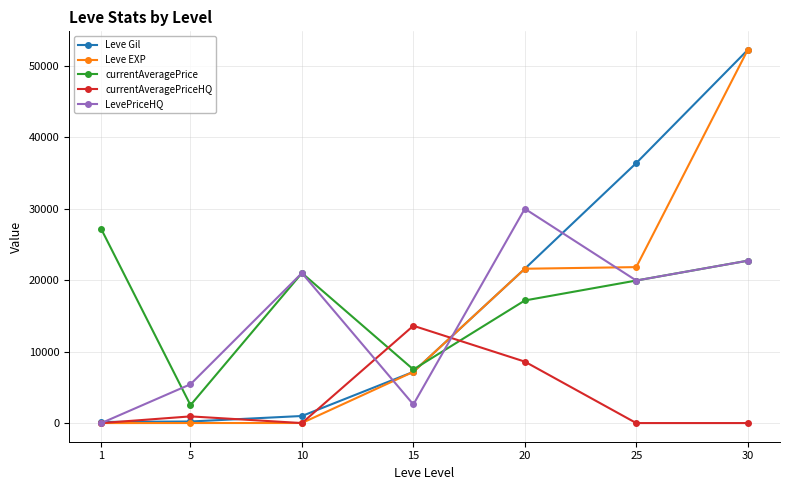

After their last crossing, which series has the higher values: LevePriceHQ or Leve EXP?

Leve EXP